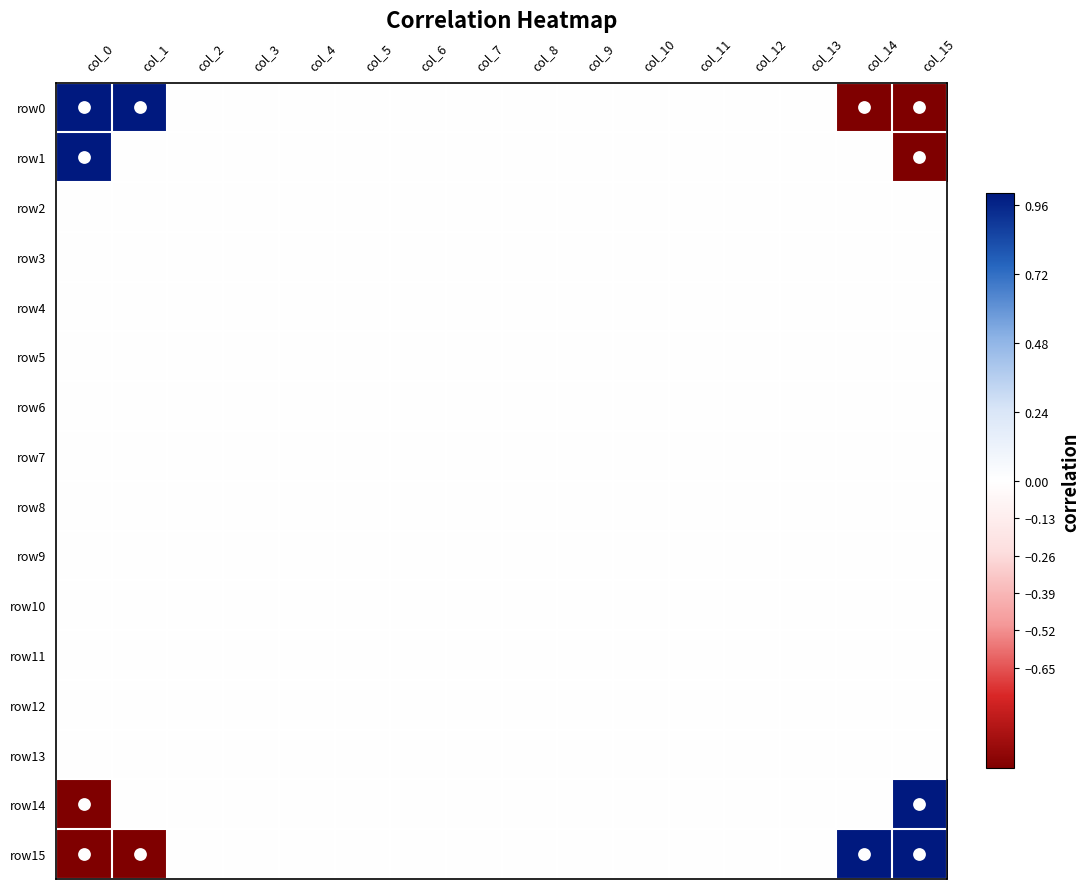

Rank the series by their maximum value, from lowest to highest.

row2, row3, row4, row5, row6, row7, row8, row9, row10, row11, row12, row13, row0, row1, row14, row15